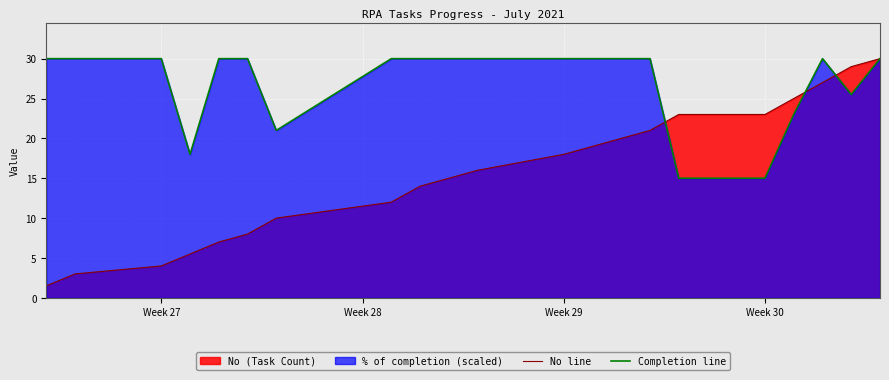

What is the minimum value for Completion line?

15.0